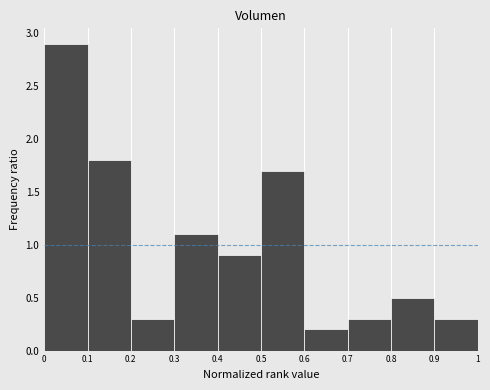

Which range on the x-axis has the tallest bar?

0 to 0.1